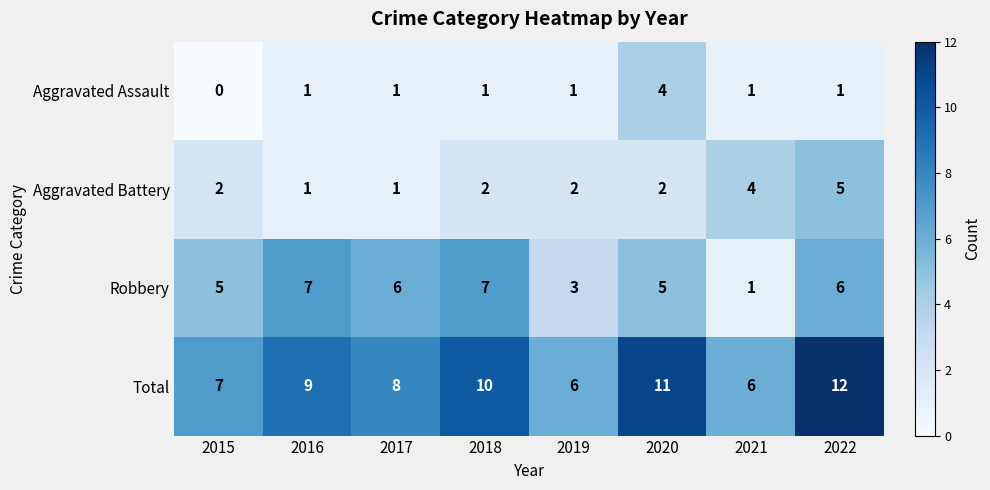

Rank the series at 2015 from lowest to highest value.

Aggravated Assault, Aggravated Battery, Robbery, Total